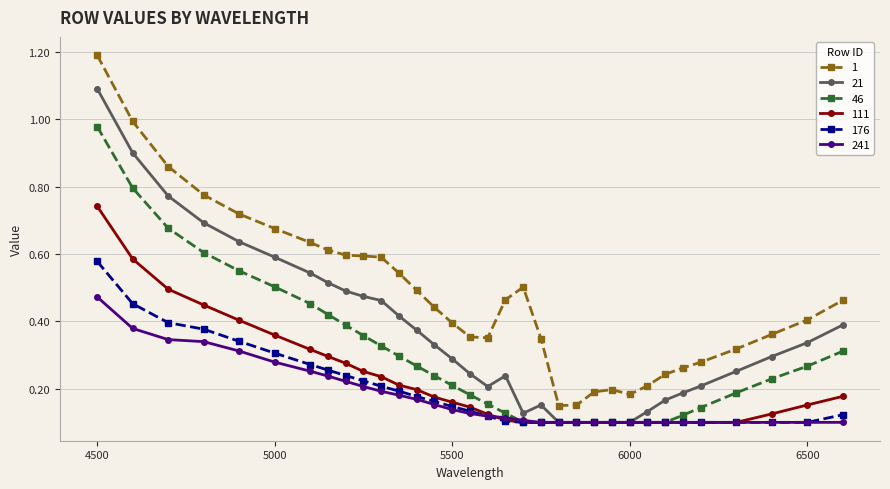

At how many categories does at least one series exceed 0?

33